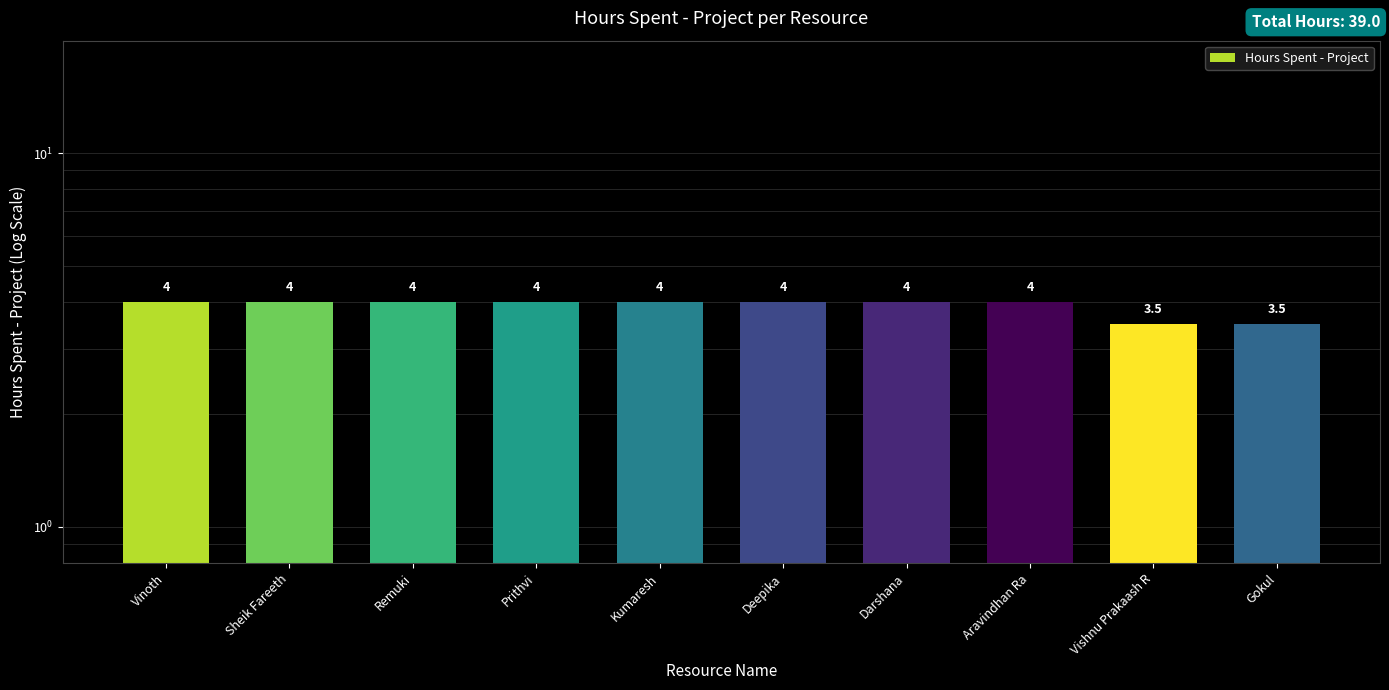

What is the change in value from Kumaresh to Vishnu Prakaash R?

-0.5